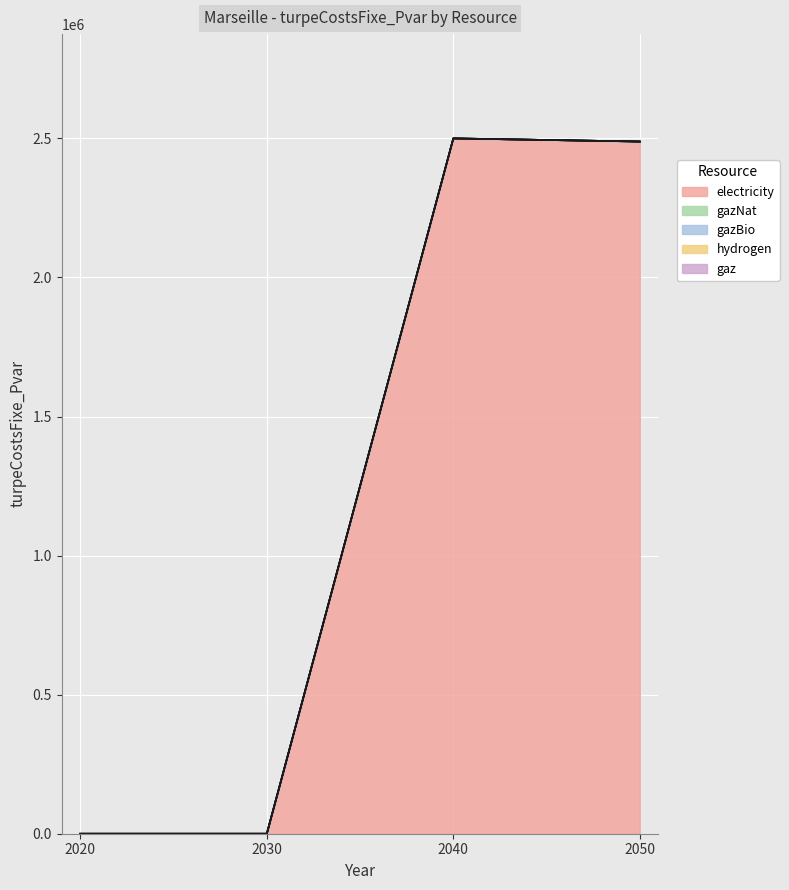

What is the maximum value shown in the chart?

2499937.1